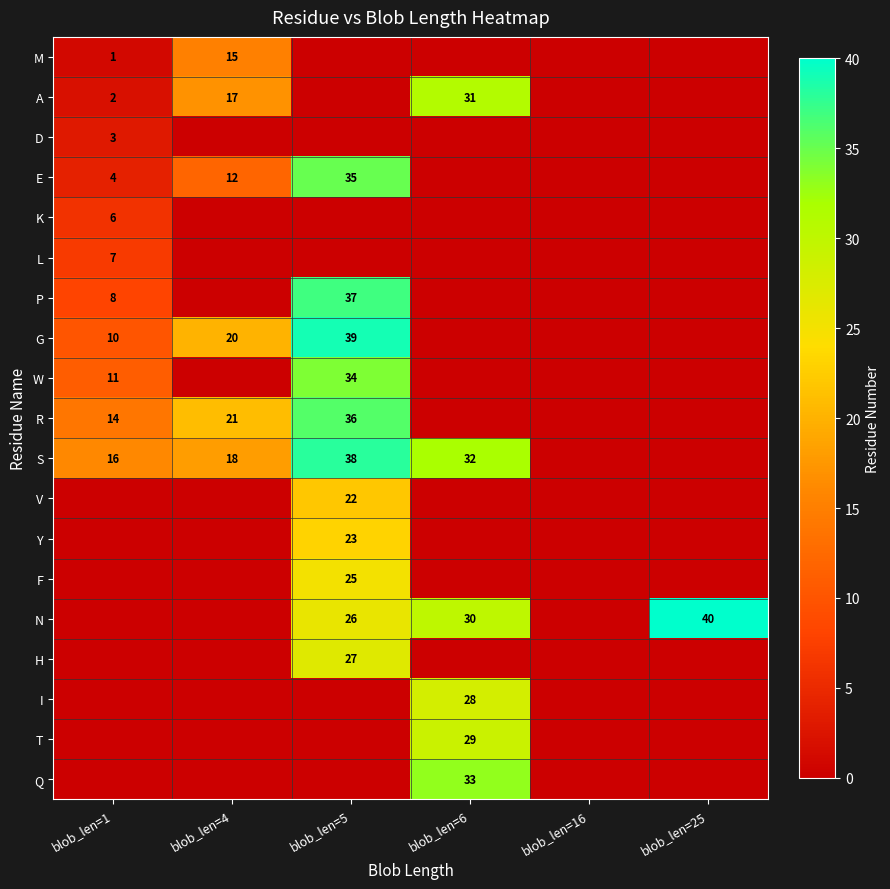

Is it true that K equals 8 at blob_len=1?

False